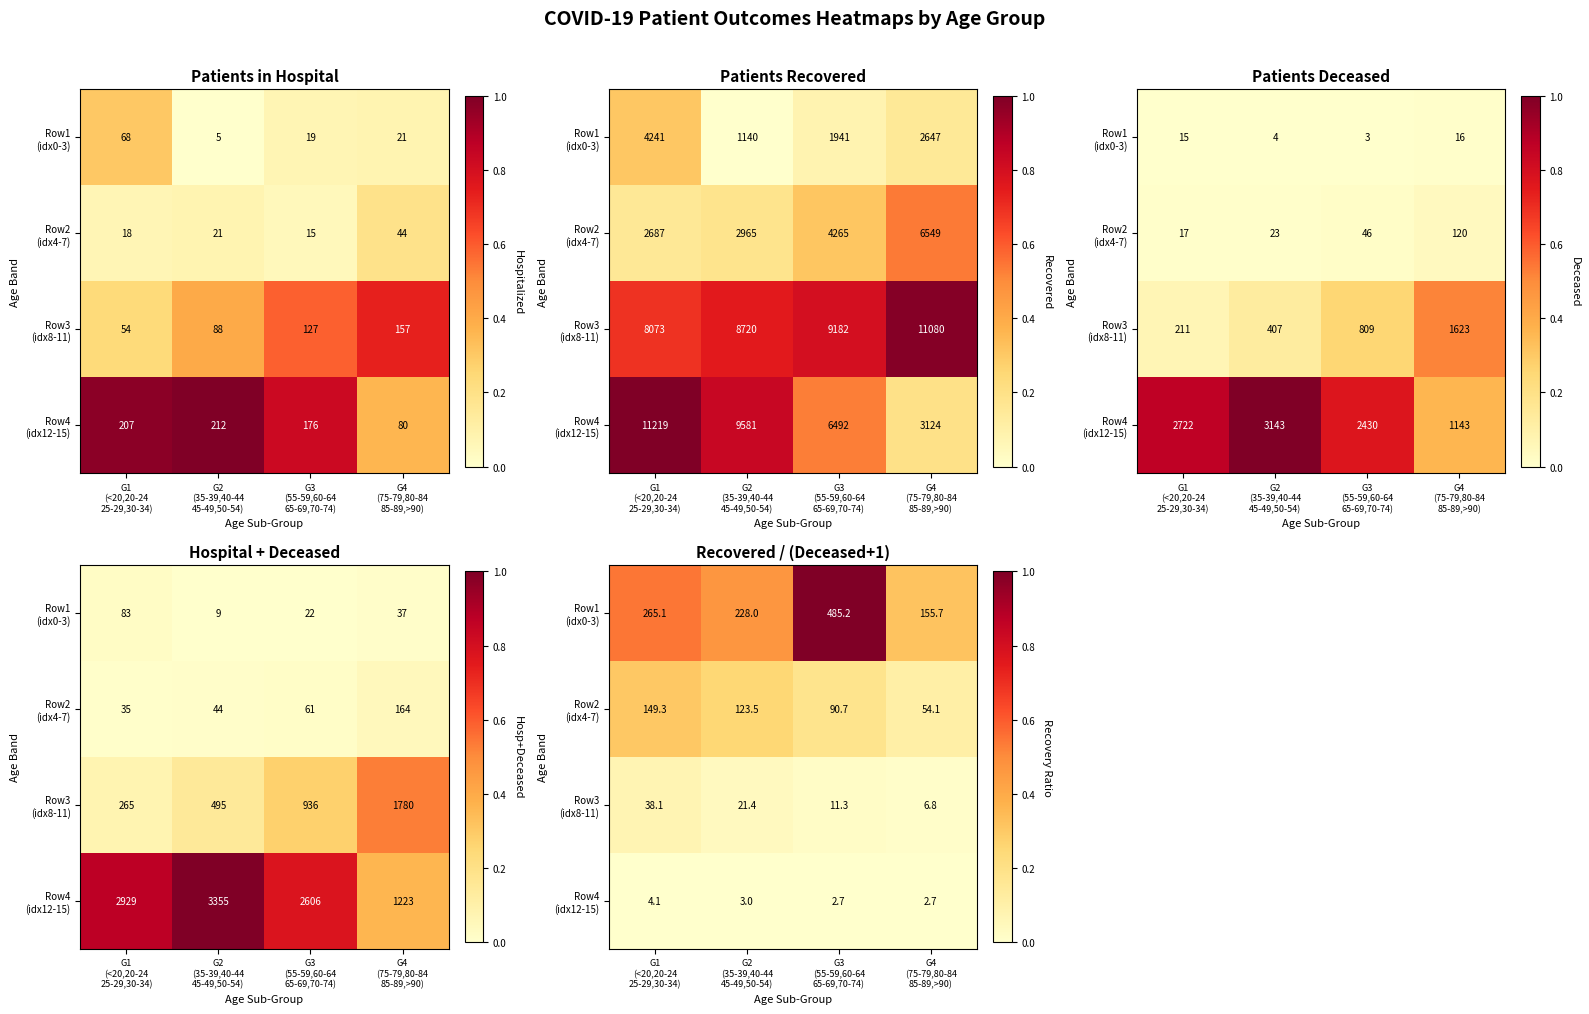

True or false: Row1 (idx0-3) has a value of 0.5 at G4 (75-79,80-84 85-89,>90).

False